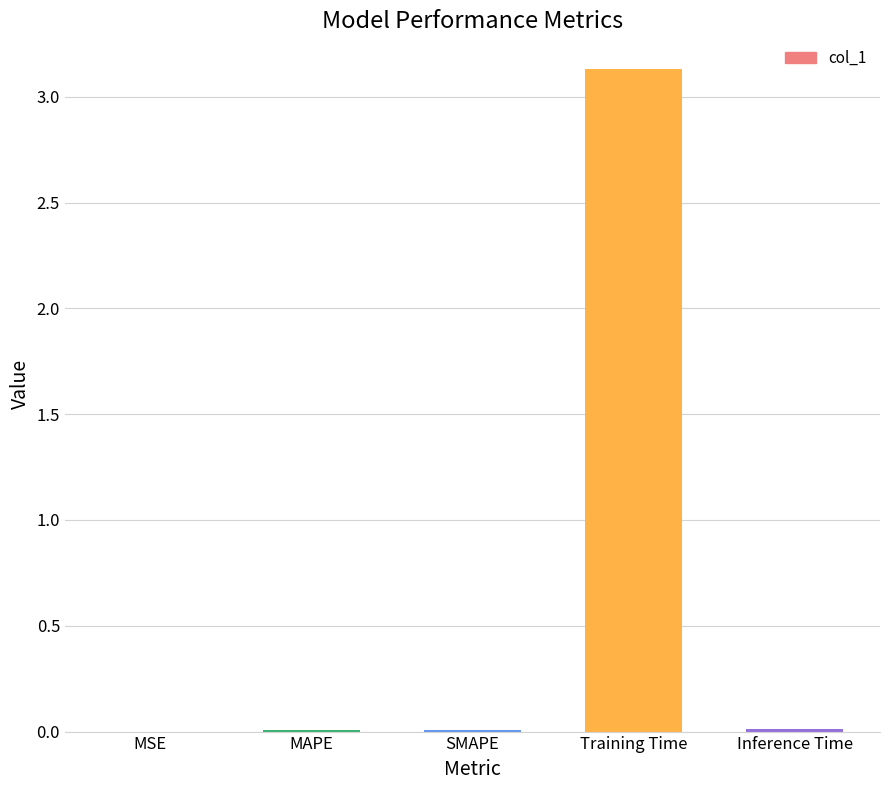

The chart shows a value of 0.0 at Inference Time. True or false?

True